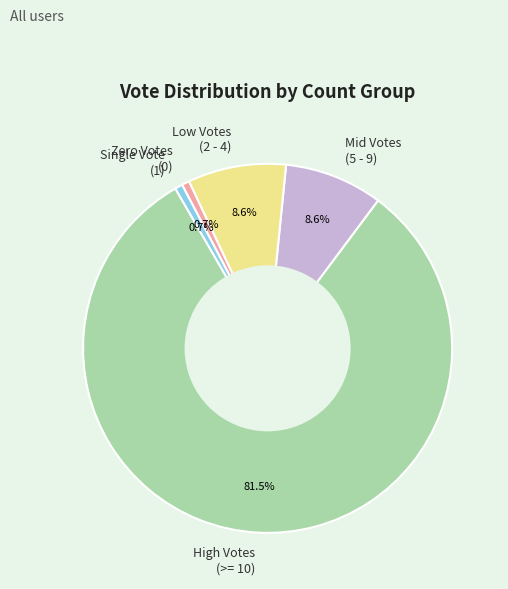

What percentage is NOT represented by Single Vote (1)?

99.3%